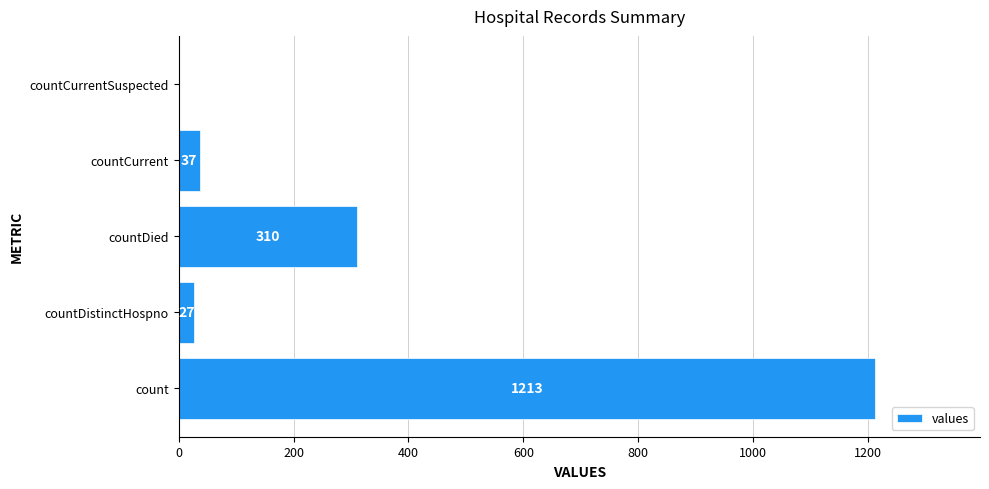

What is the change in value from count to countDied?

-903